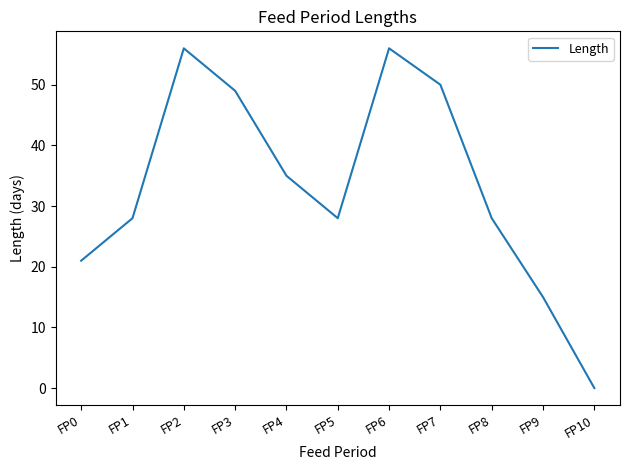

The value at FP9 is 15. True or false?

True